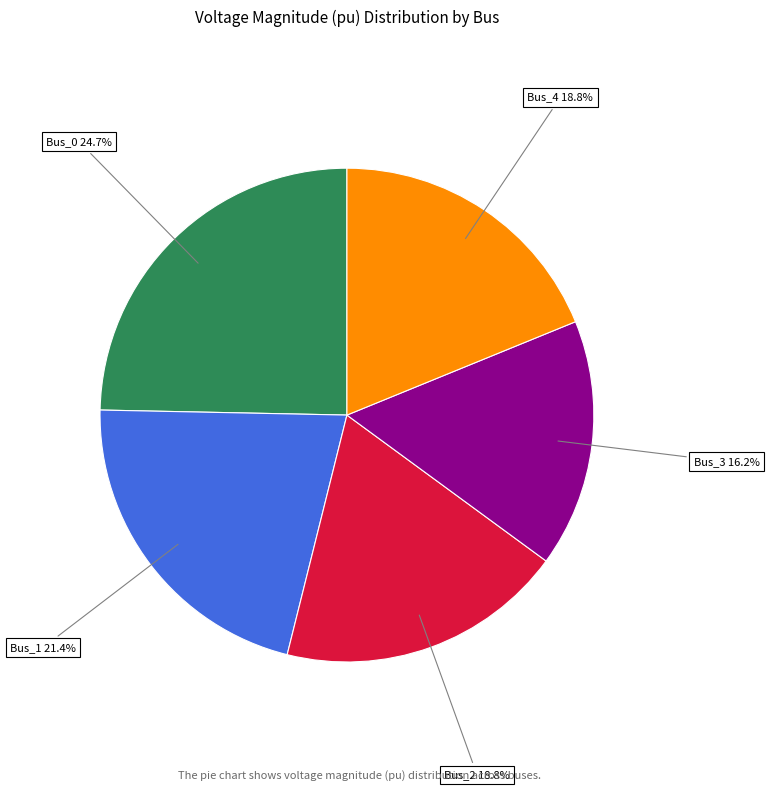

Is there any slice that represents more than half of the pie?

No